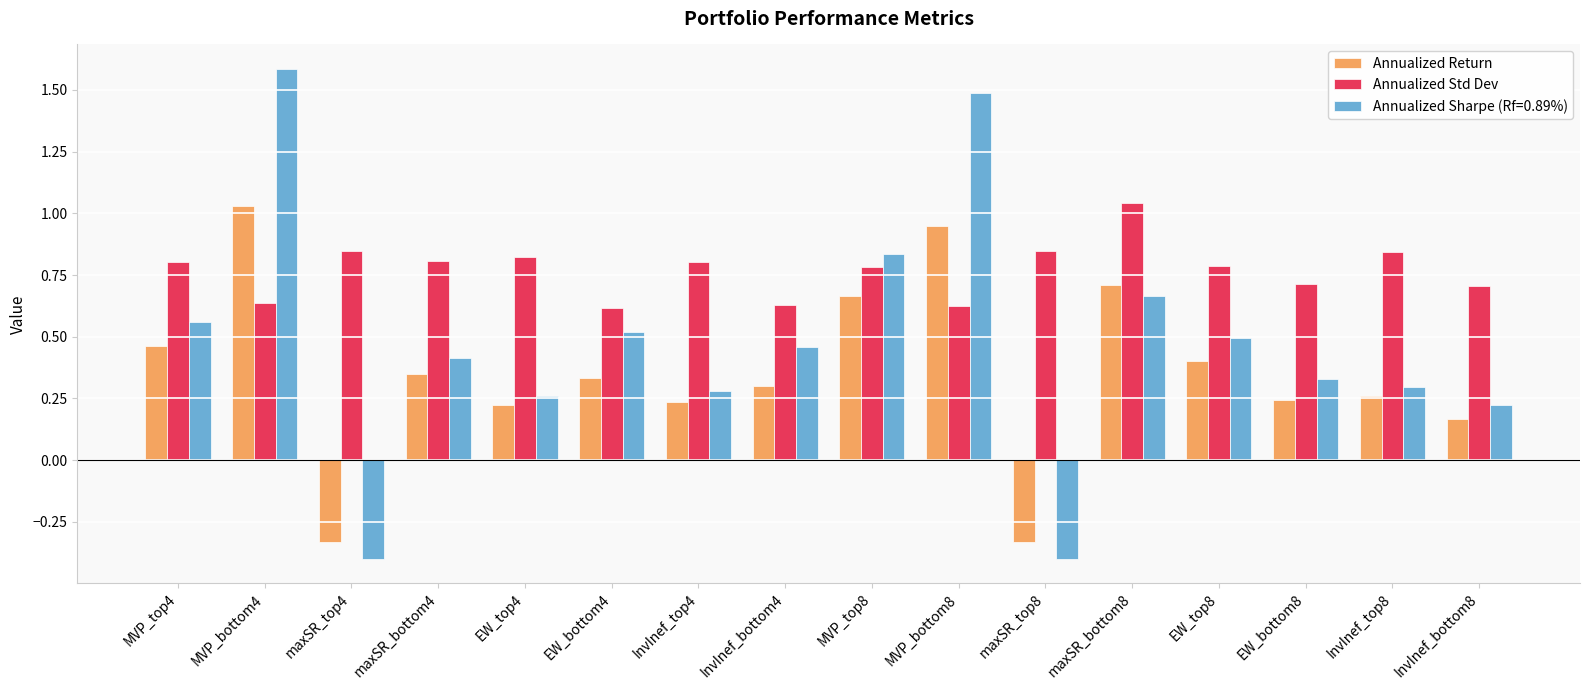

What is the label of the 4th bar from the left?

maxSR_bottom4